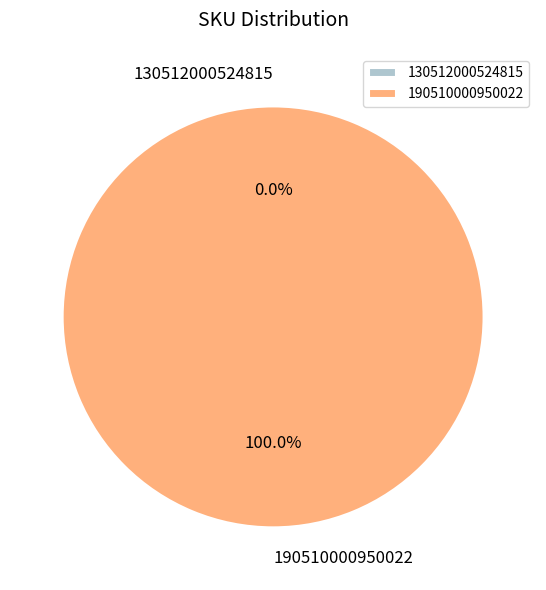

What percentage do 190510000950022 and 130512000524815 together represent?

100.0%